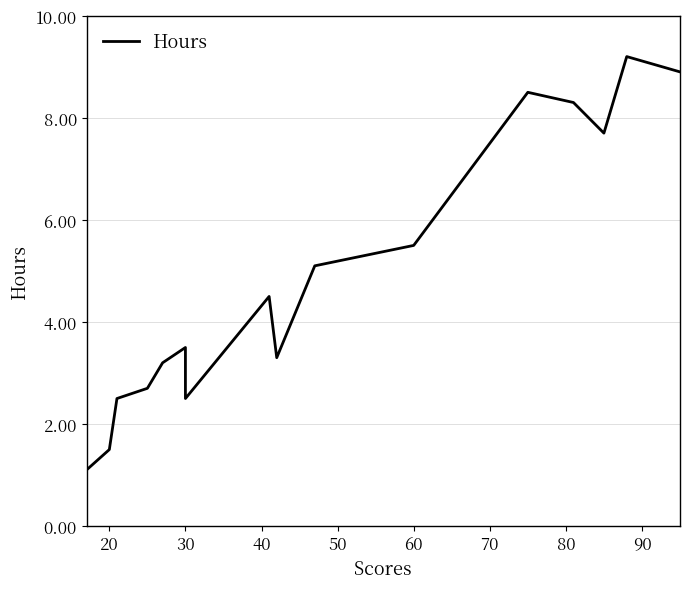

What is the difference between the second highest and second lowest values?

7.4